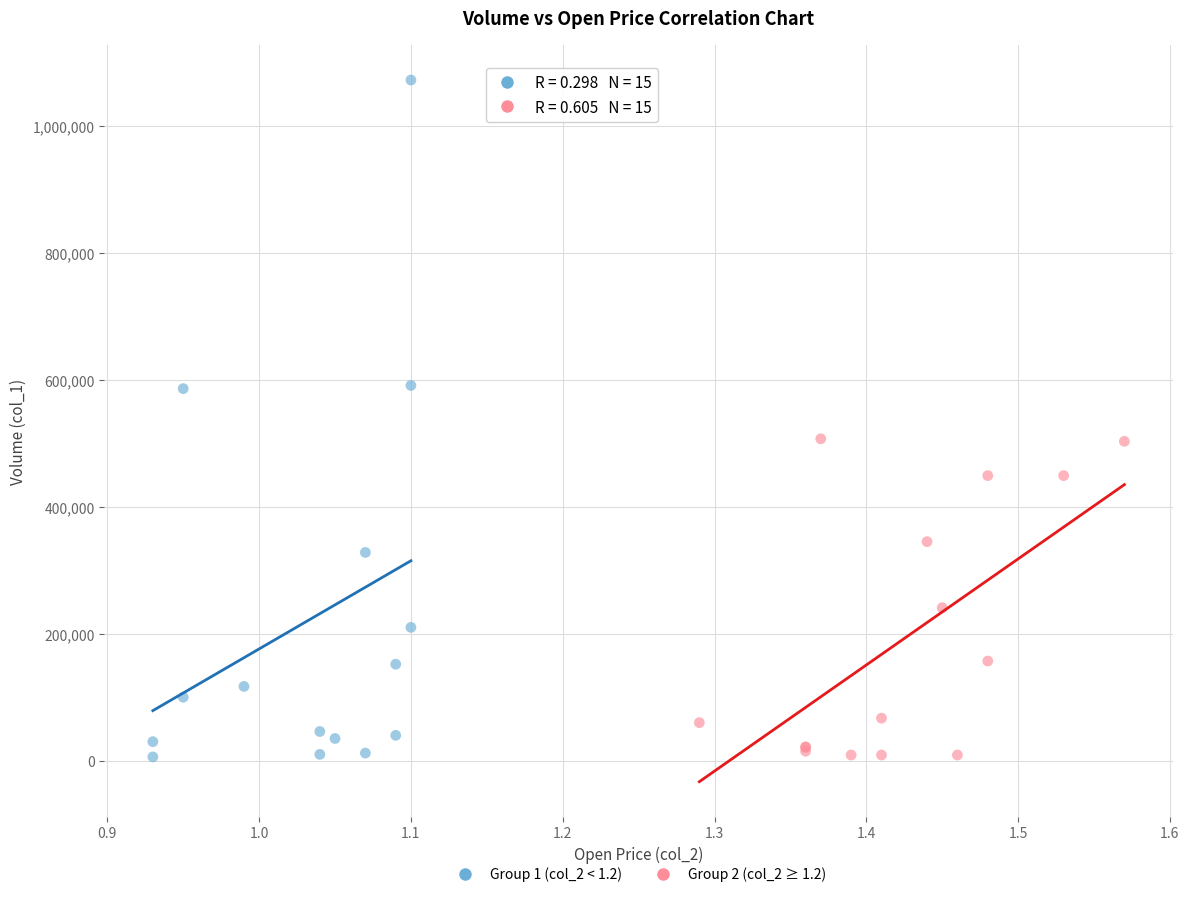

Which series has the largest Y range (max minus min)?

Group 1 (col_2 < 1.2)